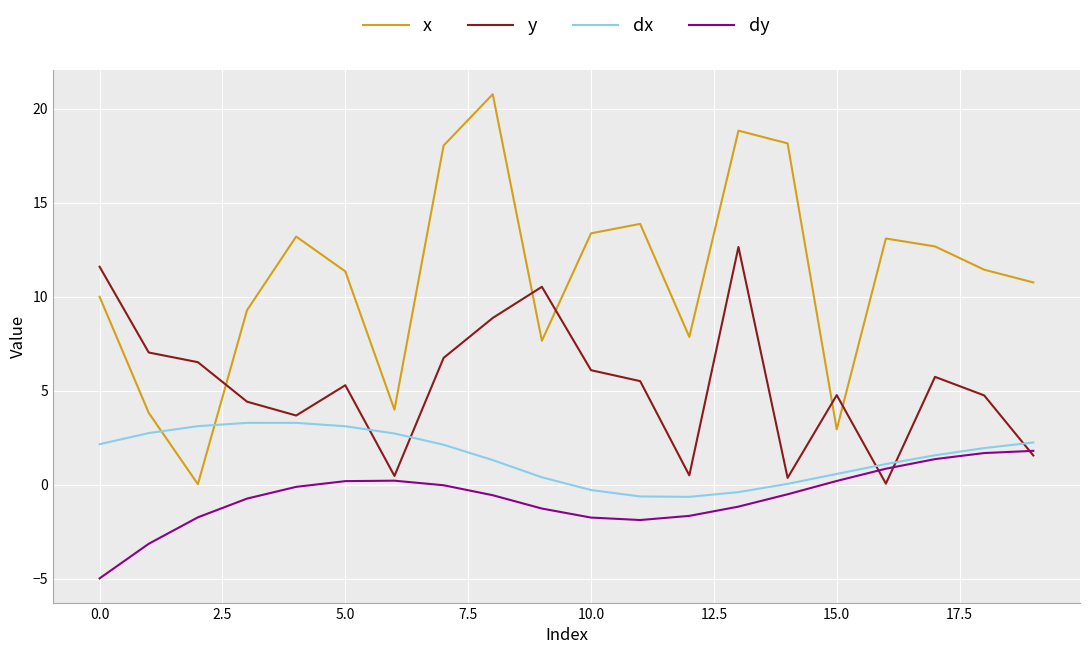

List the series in order of their peak value, highest first.

x, y, dx, dy